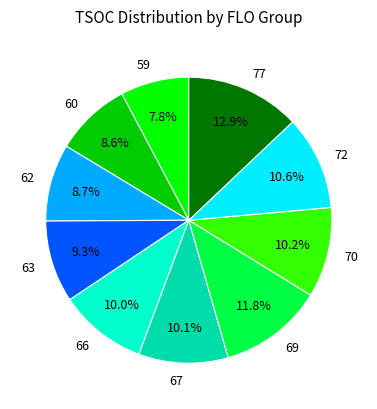

To the nearest percent, what is the difference between the 72 and 60 slice percentages?

2%